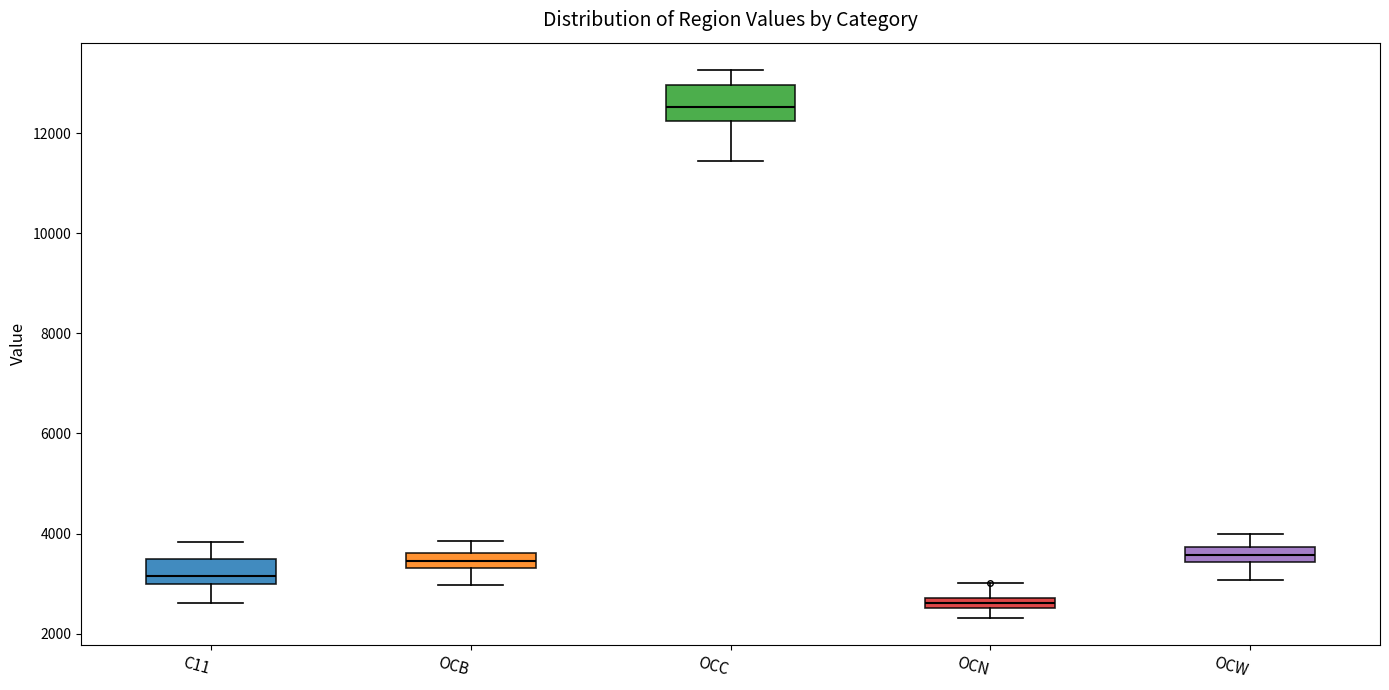

Where does the upper whisker of the box for OCC end on the y-axis? The values are not printed on the chart, so give them approximately, as read against the axis.

13200